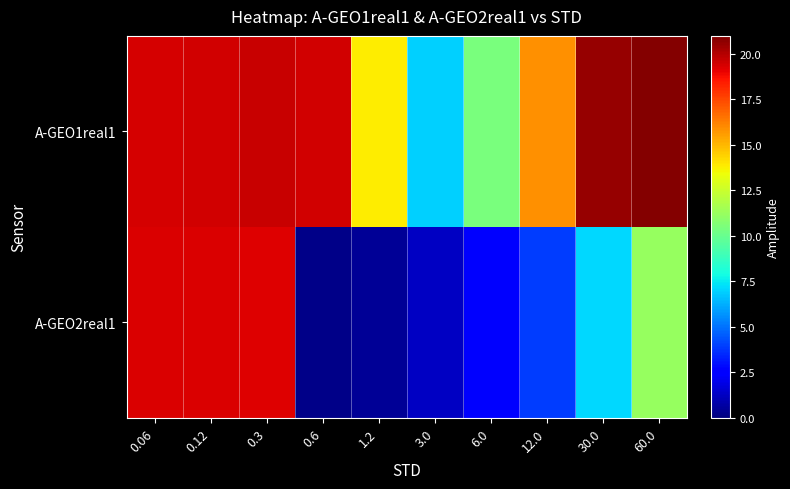

What is the difference between the highest and lowest values at 30.0?

13.4